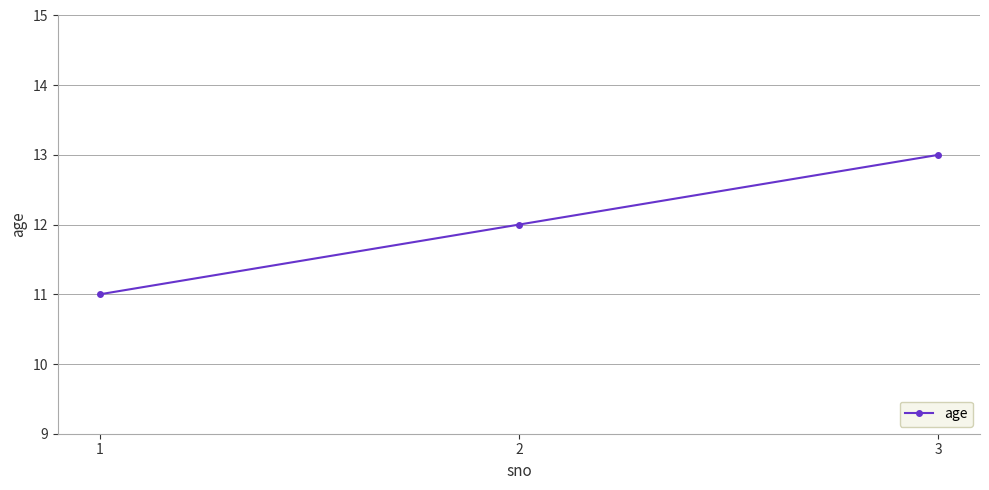

True or false: the data shows 5 at 3.

False